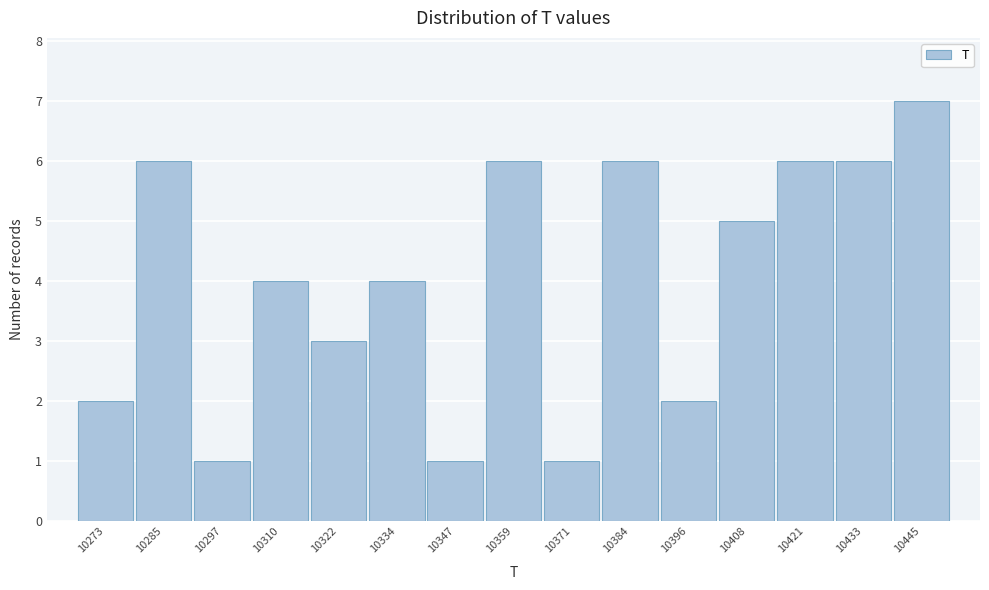

Reading left to right, what are all the values shown in this chart?

2	6	1	4	3	4	1	6	1	6	2	5	6	6	7